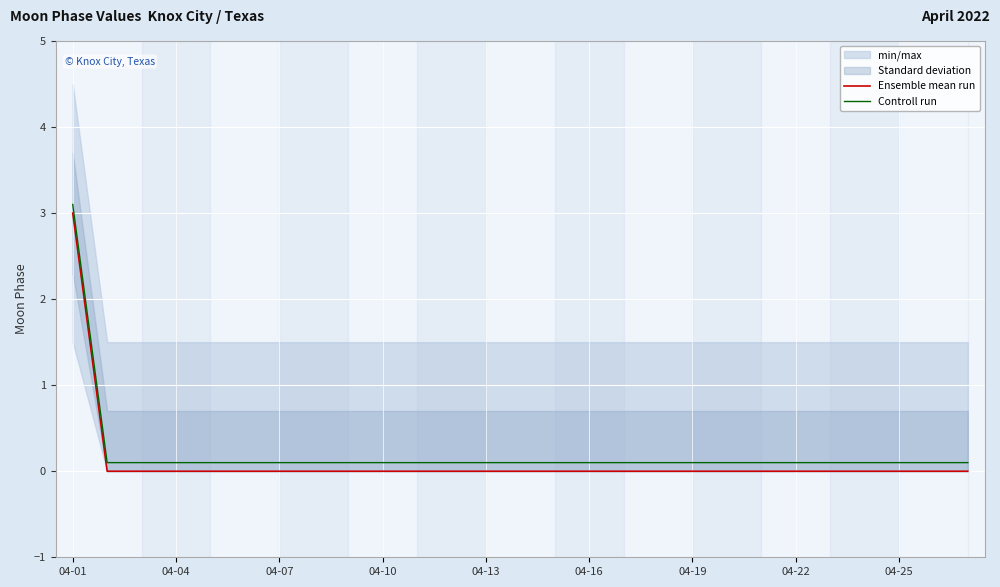

What is the value of the Controll run point at the 18th from the left?

0.1